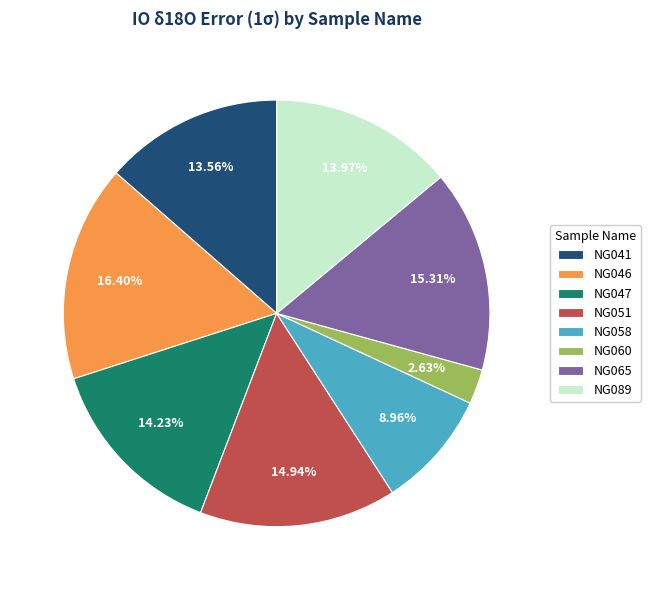

Do NG046 and NG047 together represent more than half of the pie?

No